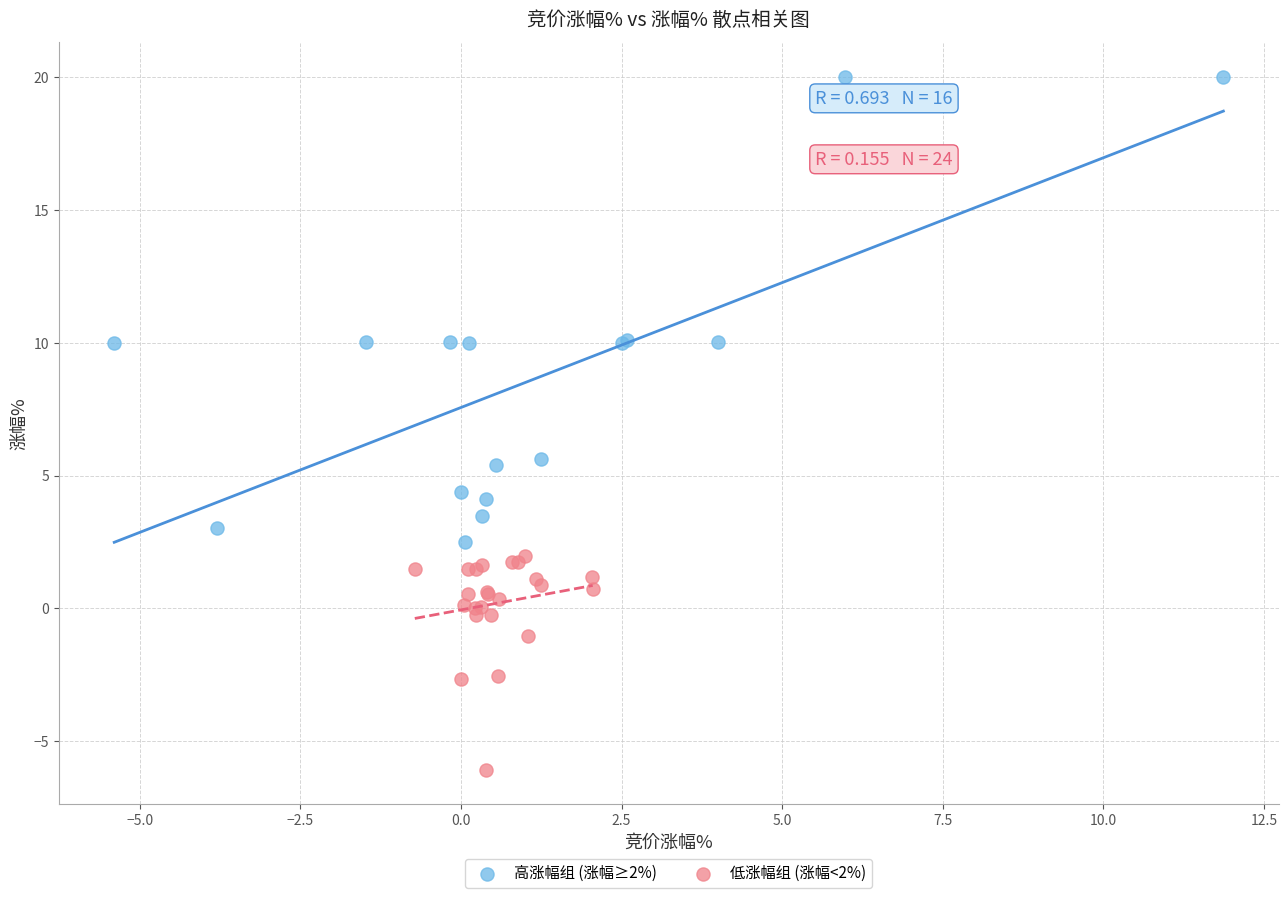

Which series reaches the minimum Y coordinate?

低涨幅组 (涨幅<2%)